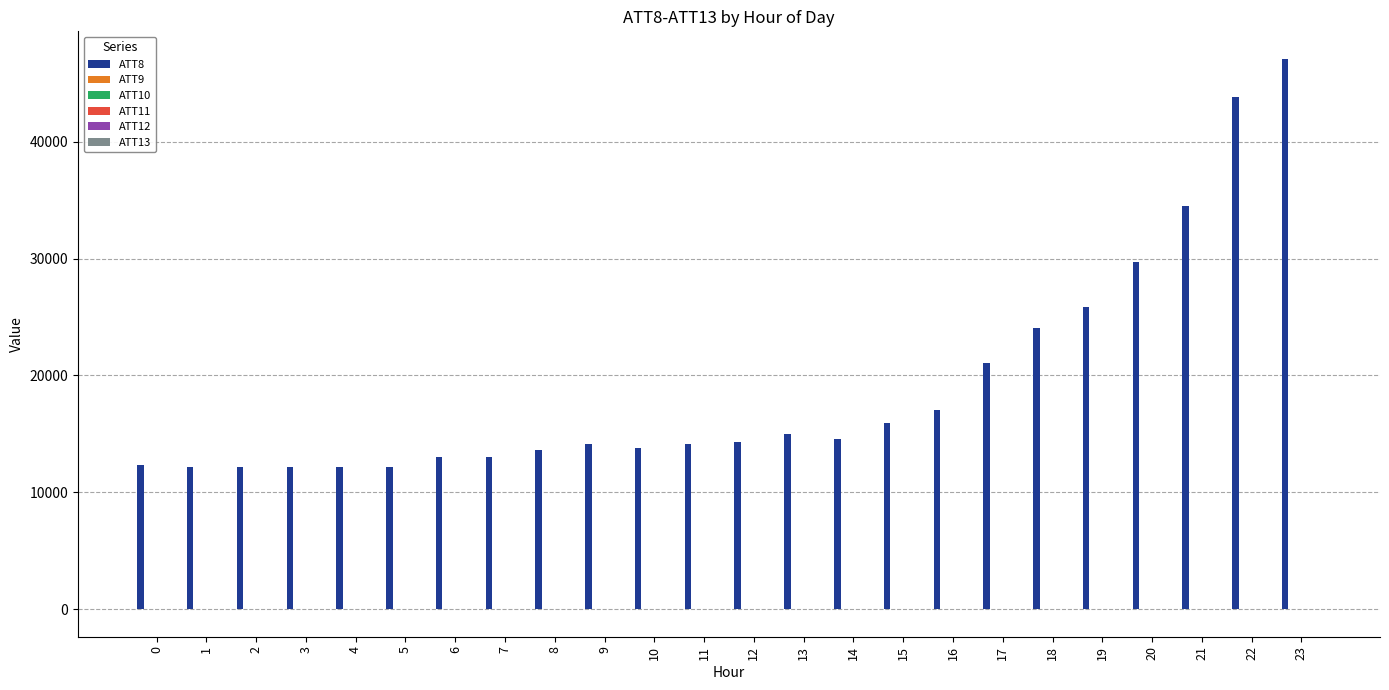

Which series has the largest total across all categories?

ATT8